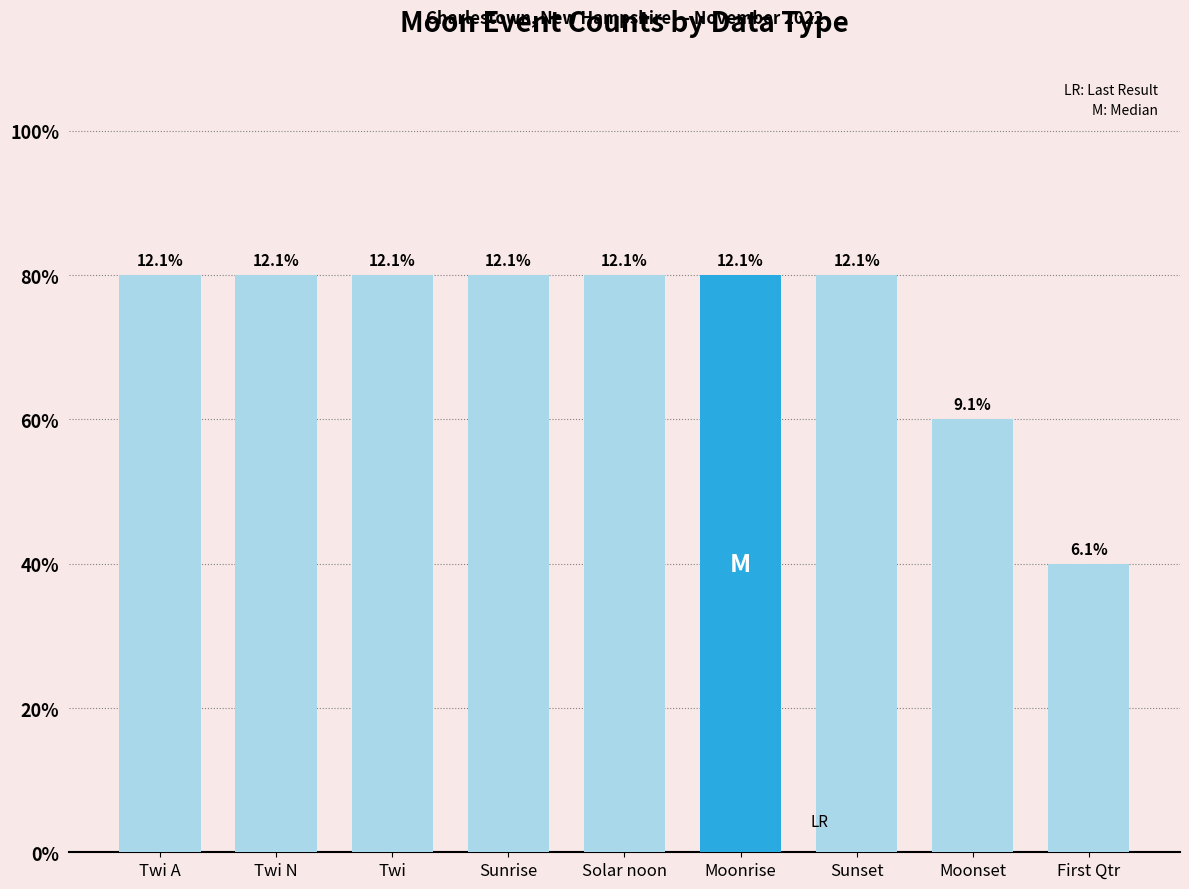

The value at First Qtr is 1. True or false?

False